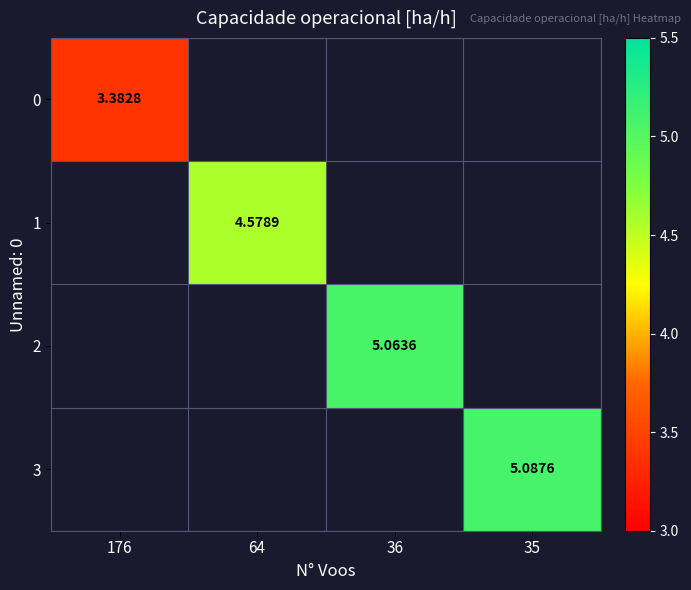

True or false: 2 has a value of 9.1 at 36.

False